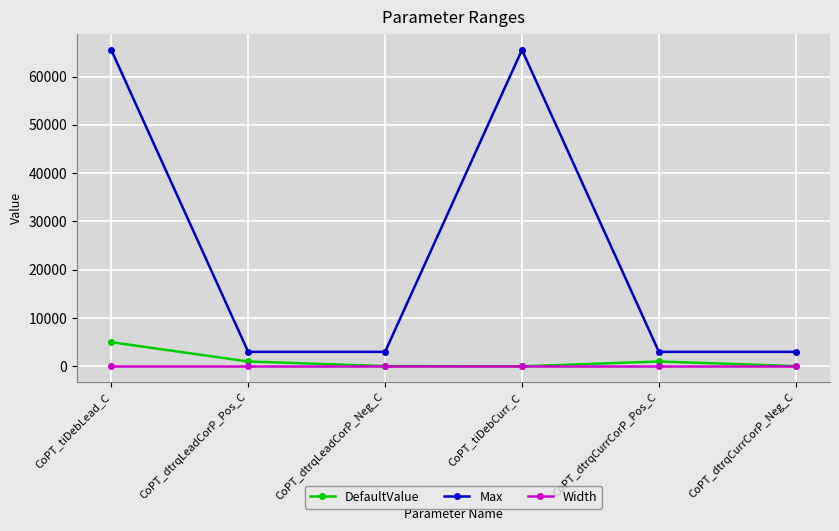

Is it true that DefaultValue equals -2619 at CoPT_tiDebCurr_C?

False